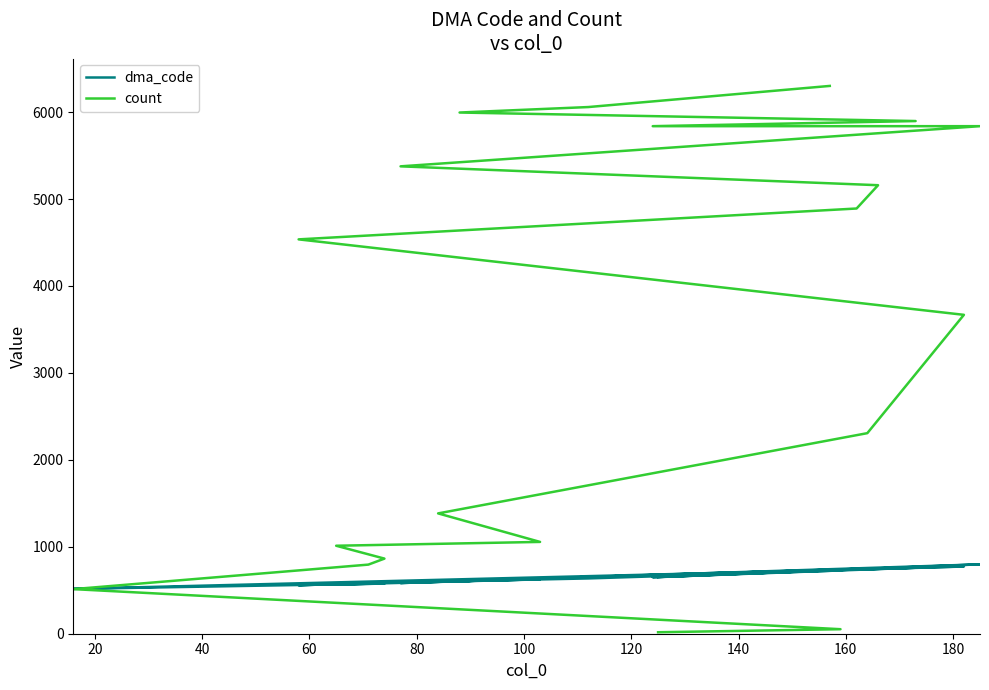

How many data points does each series have?

20